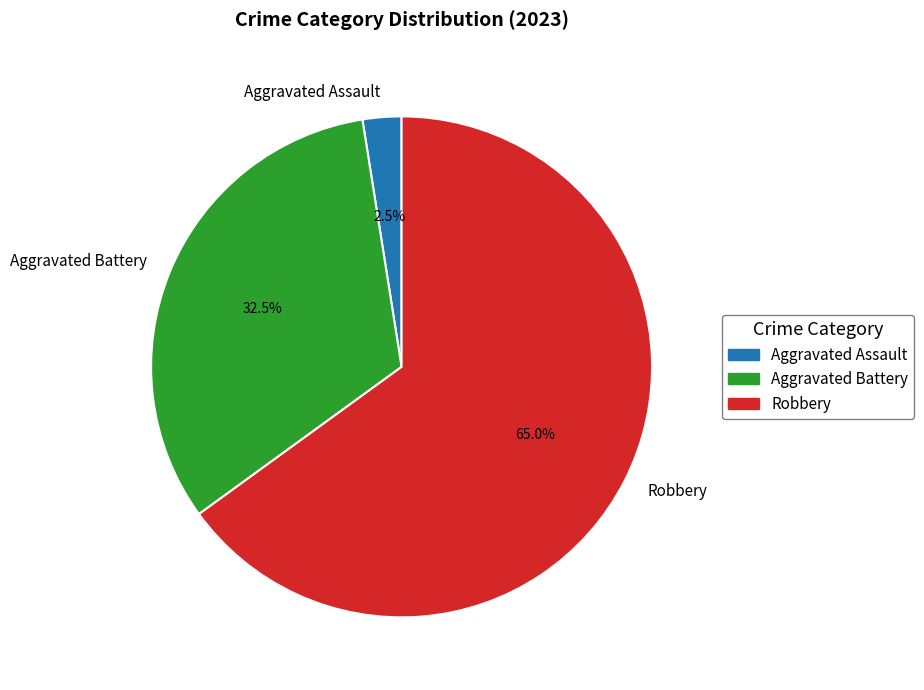

What percentage do Aggravated Battery and Robbery together represent?

97.5%